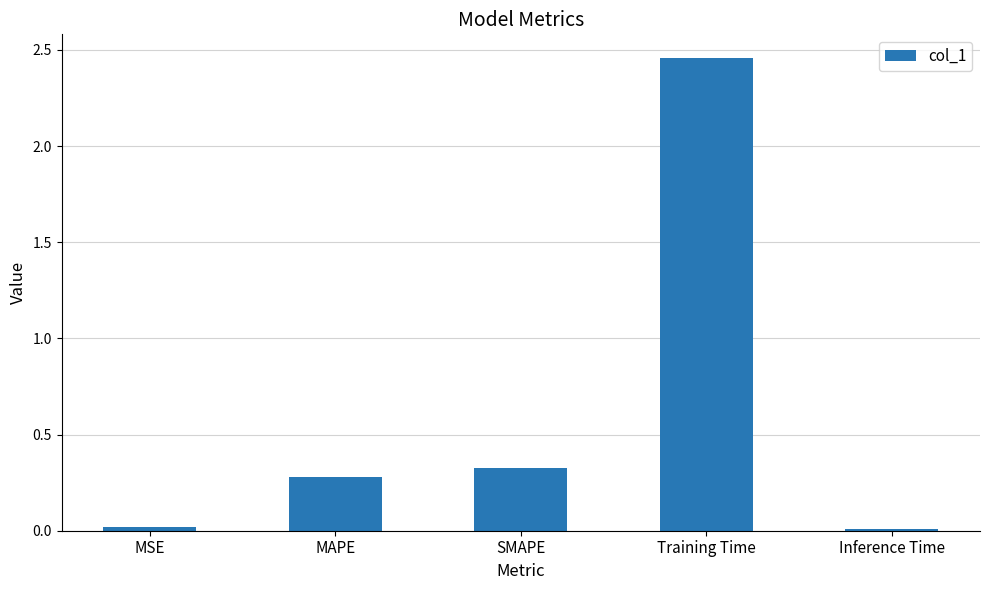

What is the average value?

0.6